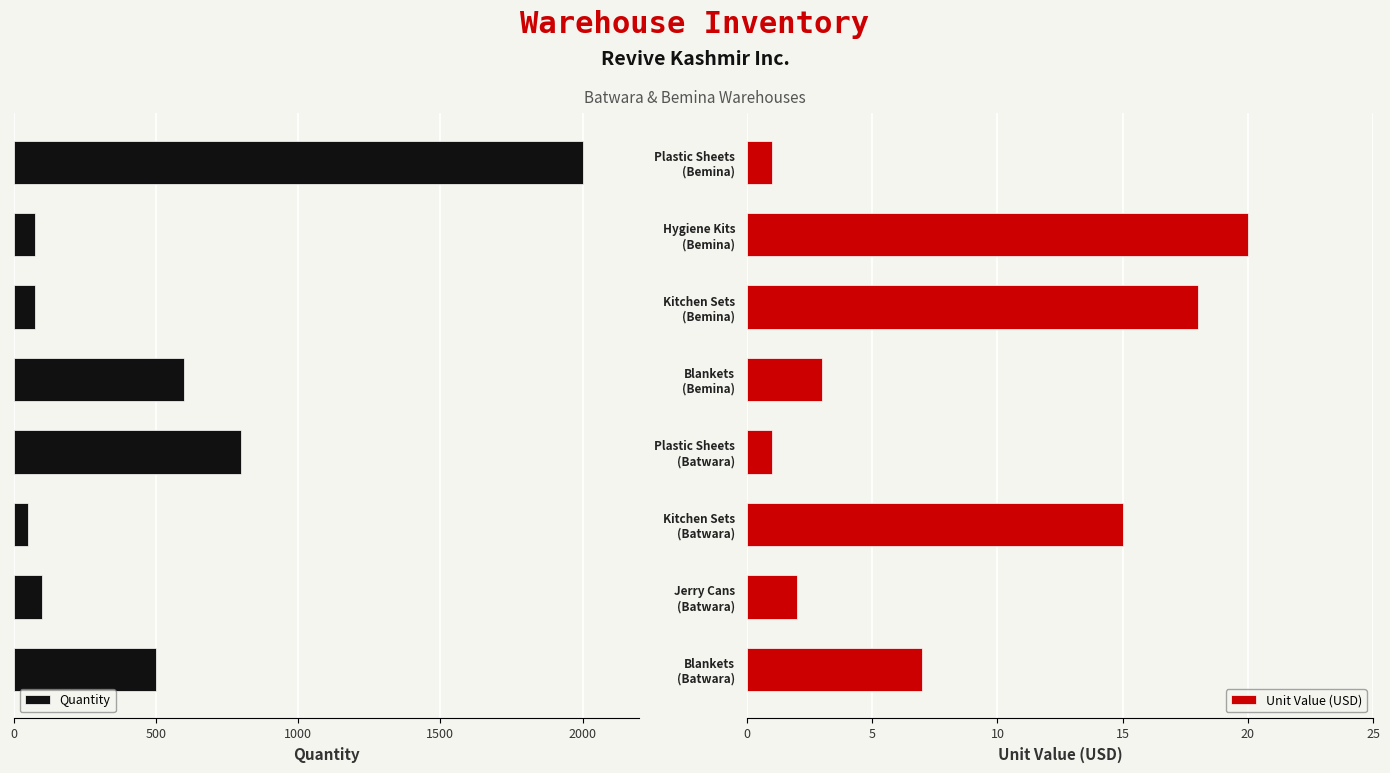

What is the maximum value for Unit Value (USD)?

20